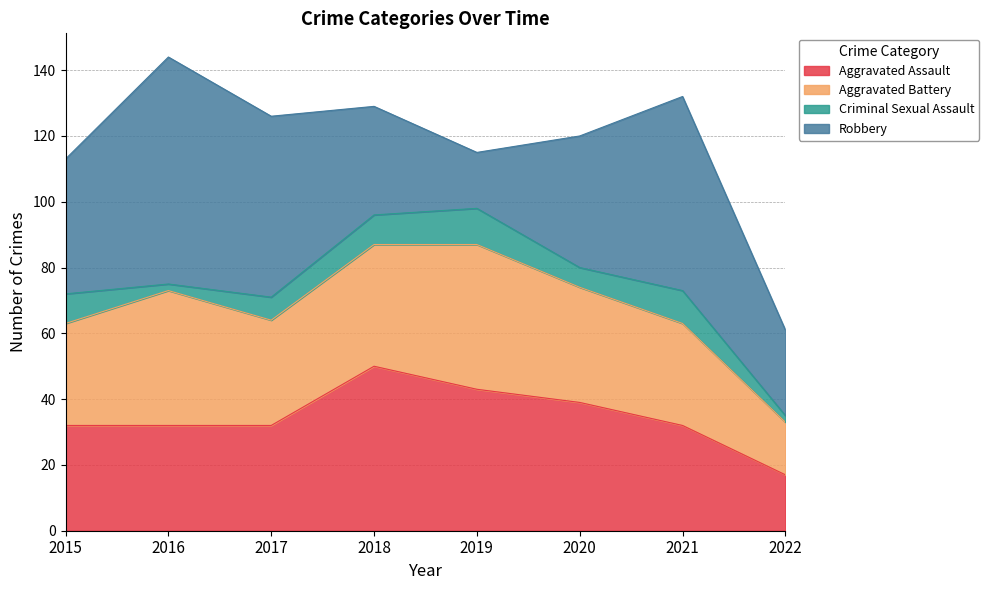

Which series changed the most between 2016 and 2018?

Robbery